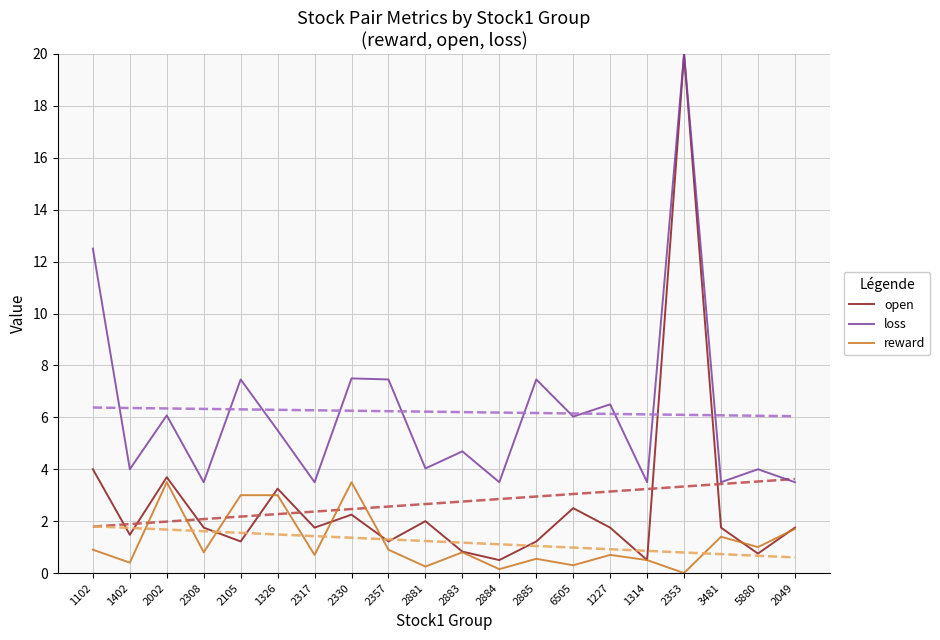

What is the value of the loss point at the 10th from the left?

4.0